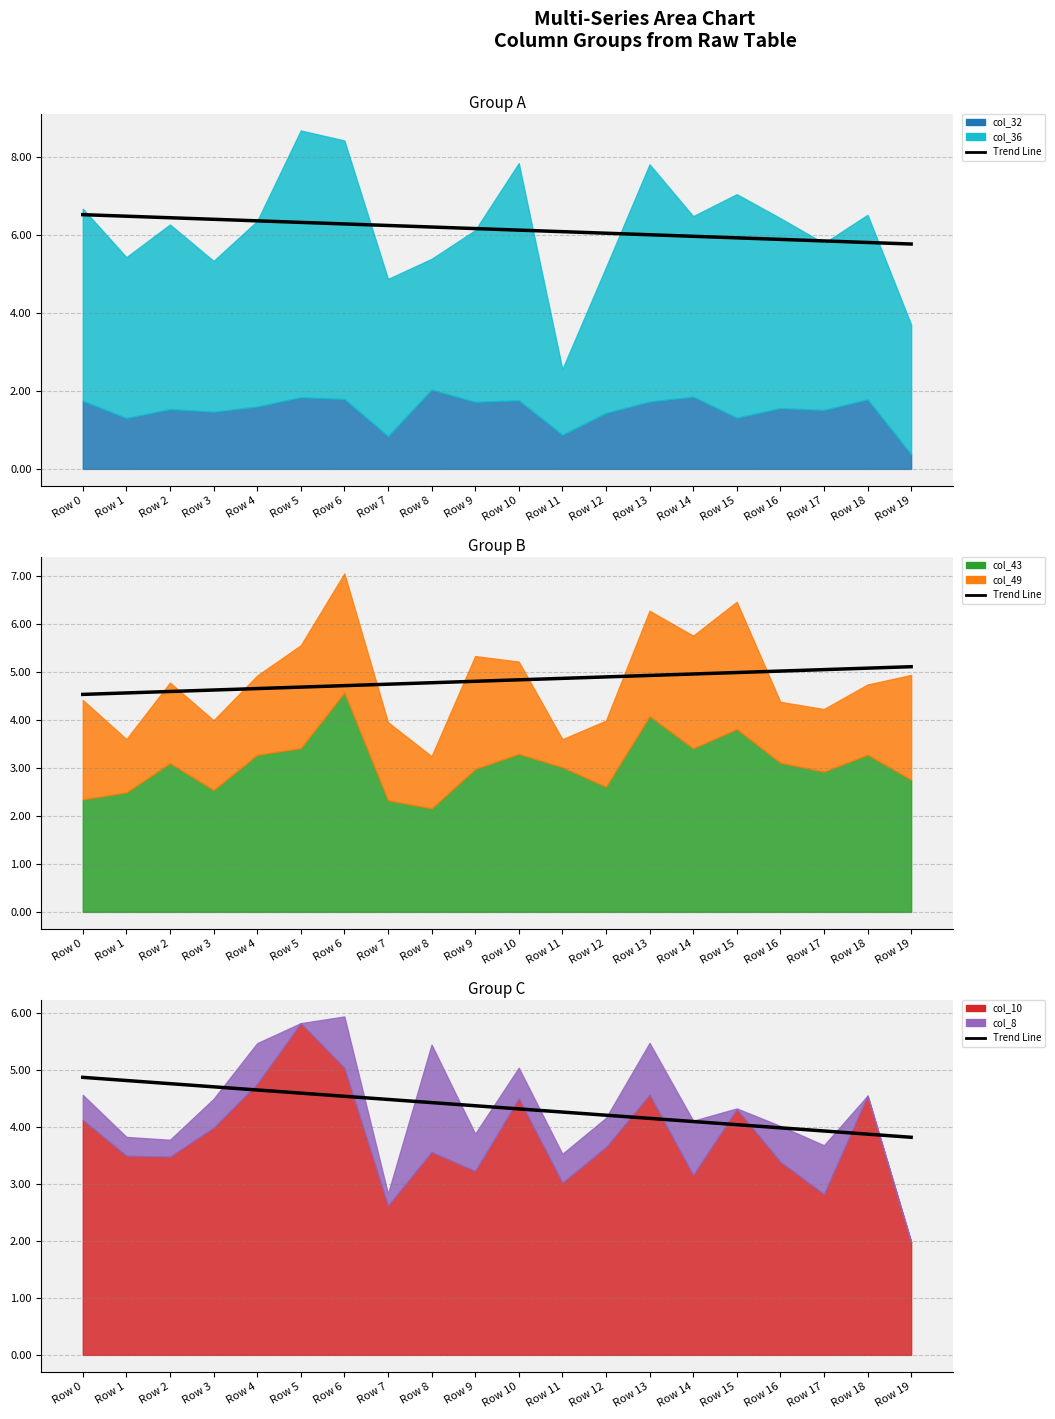

Reading left to right, extract all data points from this chart.

Row 0=4.9	Row 1=4.8	Row 2=4.8	Row 3=4.7	Row 4=4.7	Row 5=4.6	Row 6=4.5	Row 7=4.5	Row 8=4.4	Row 9=4.4	Row 10=4.3	Row 11=4.3	Row 12=4.2	Row 13=4.2	Row 14=4.1	Row 15=4.0	Row 16=4.0	Row 17=3.9	Row 18=3.9	Row 19=3.8